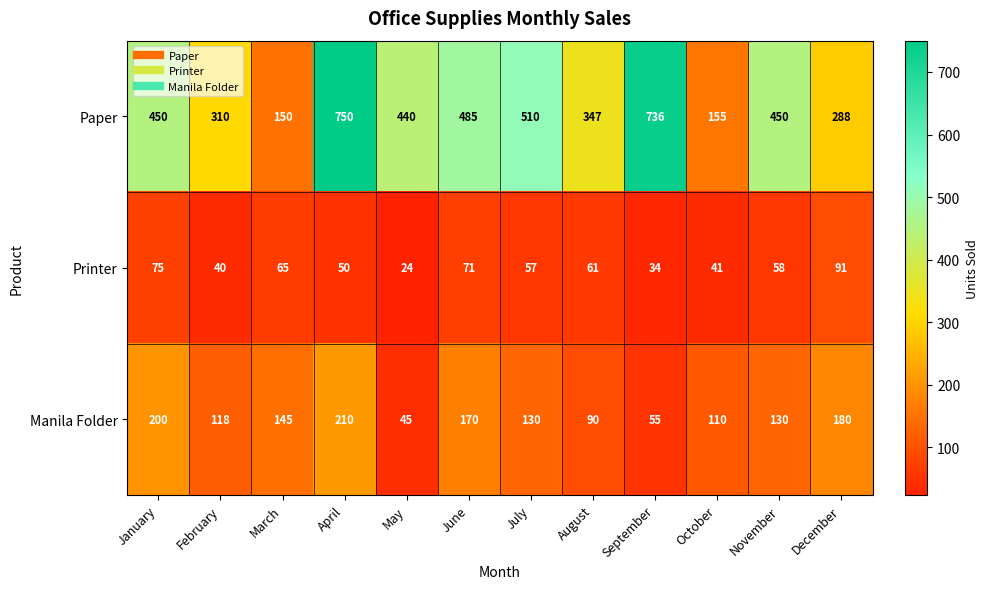

Rank the series by their maximum value, from lowest to highest.

Printer, Manila Folder, Paper